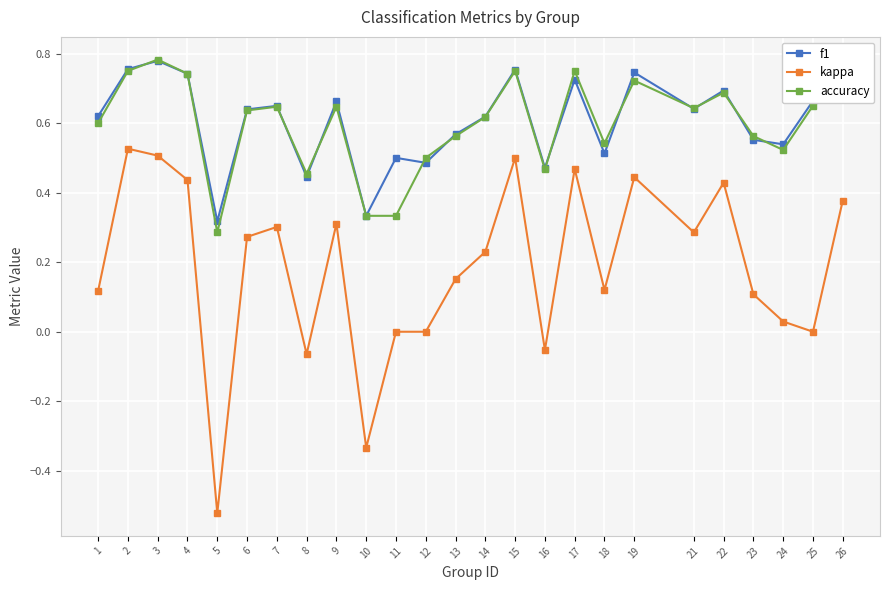

True or false: kappa and f1 intersect in this chart.

False